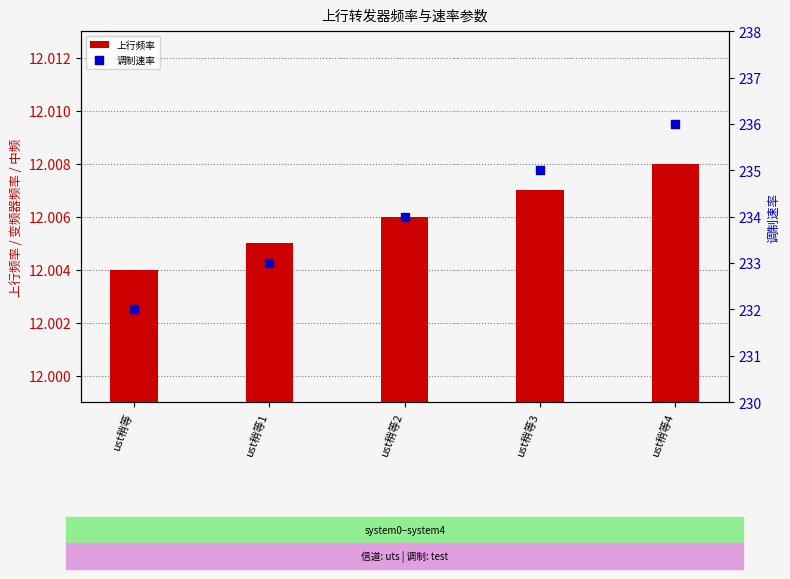

What is the total value across all series at ust稍等4?

248.0